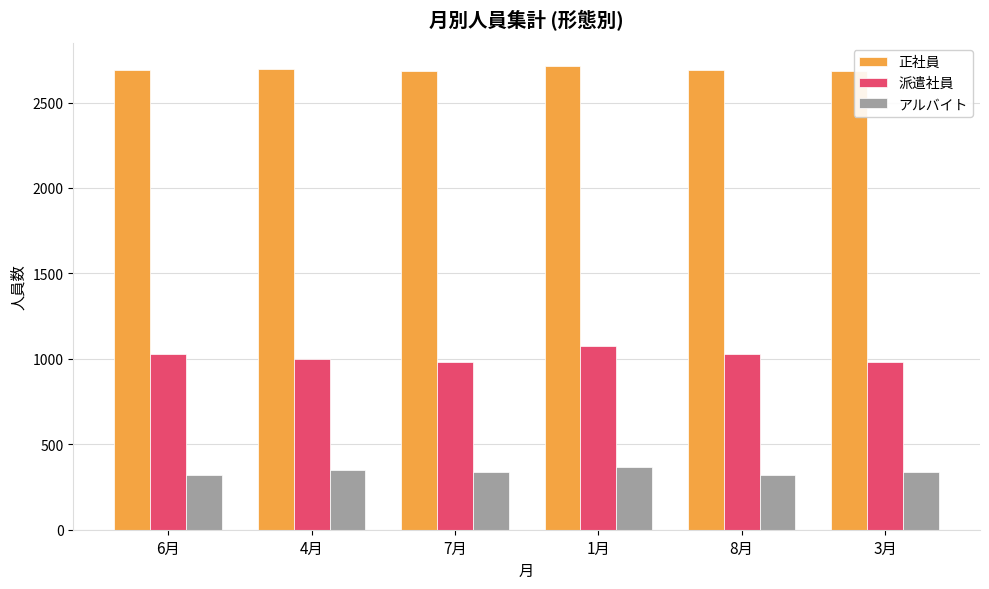

How many 派遣社員 values are between 982 and 1031?

5